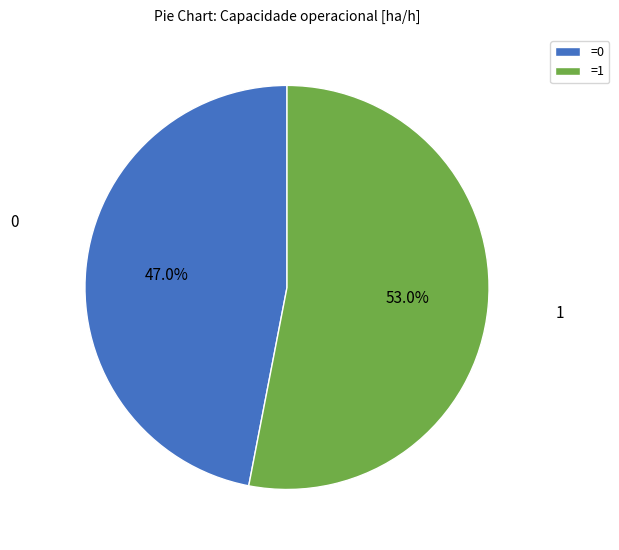

Which category has the biggest portion of the pie?

=1